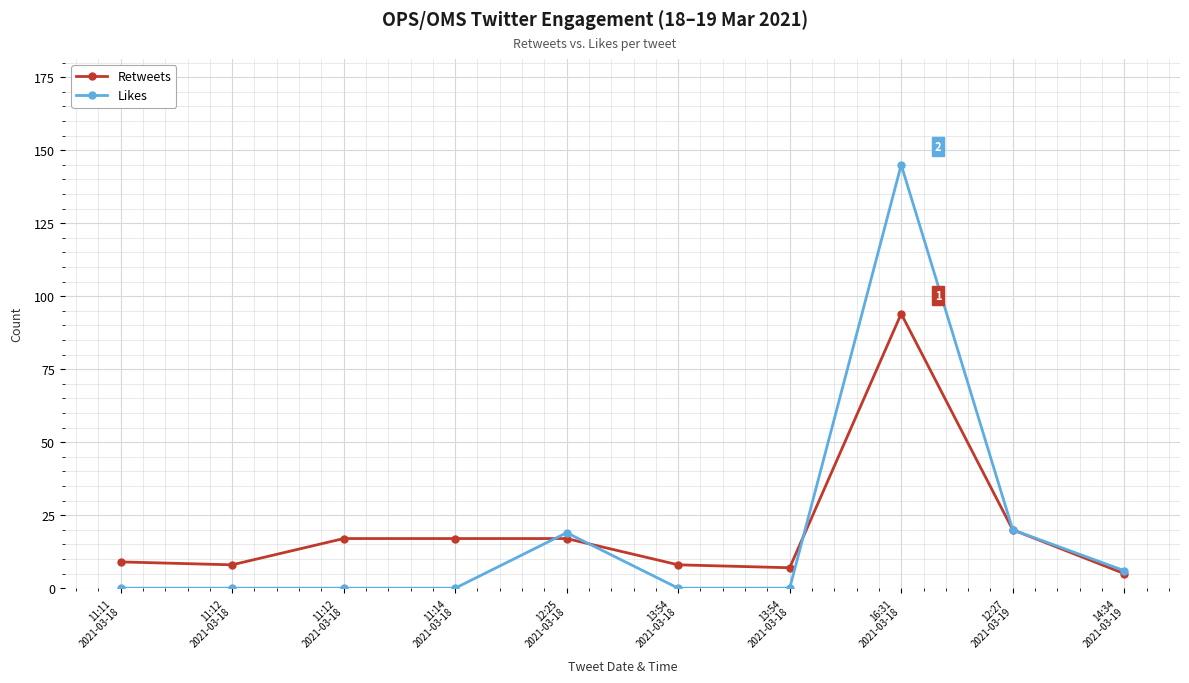

How many lines are shown in the chart?

2